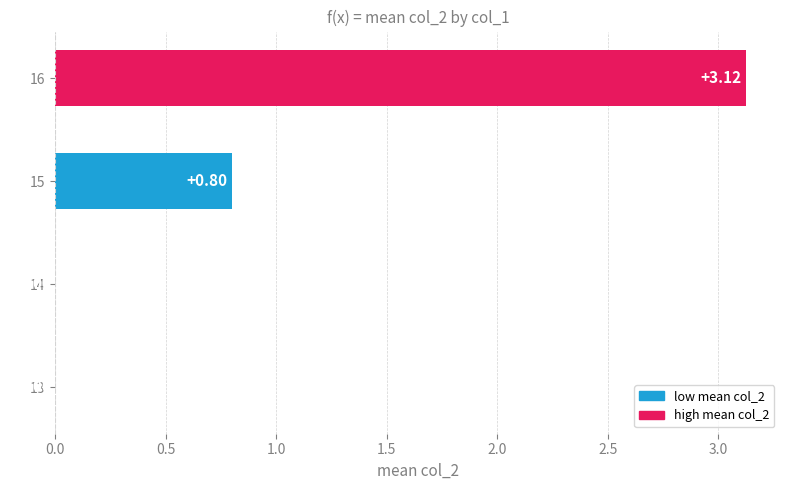

How many values exceed 0?

2